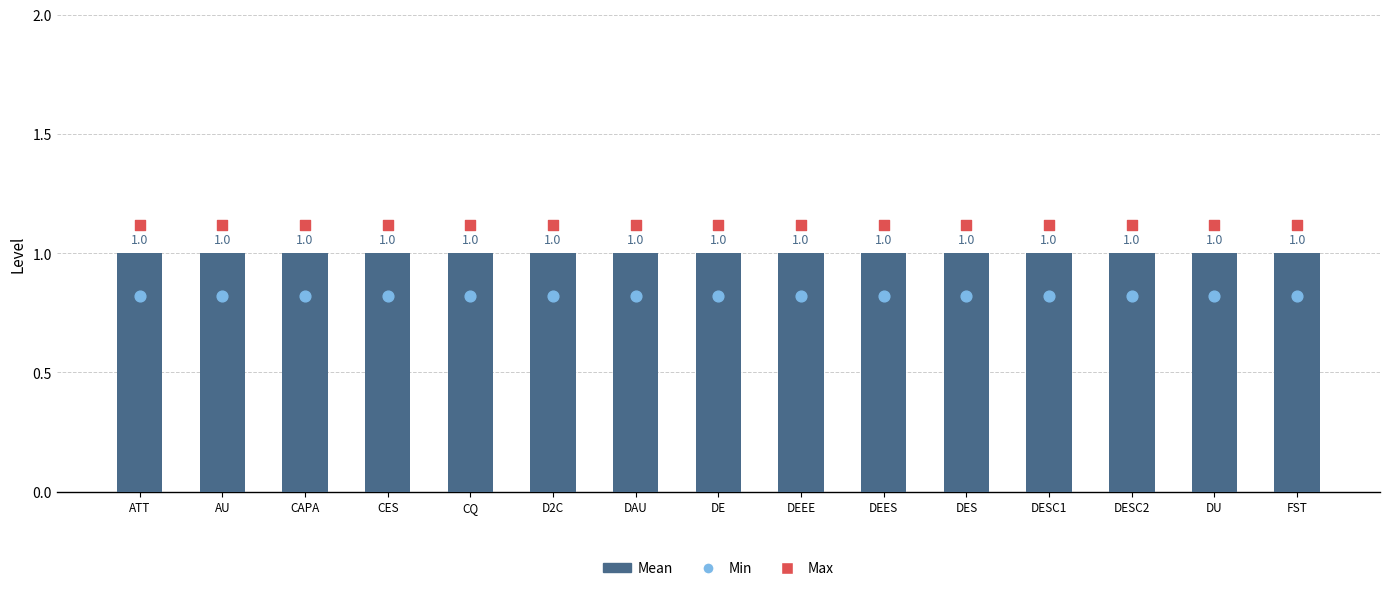

Which series has the widest spread of Y values?

Mean